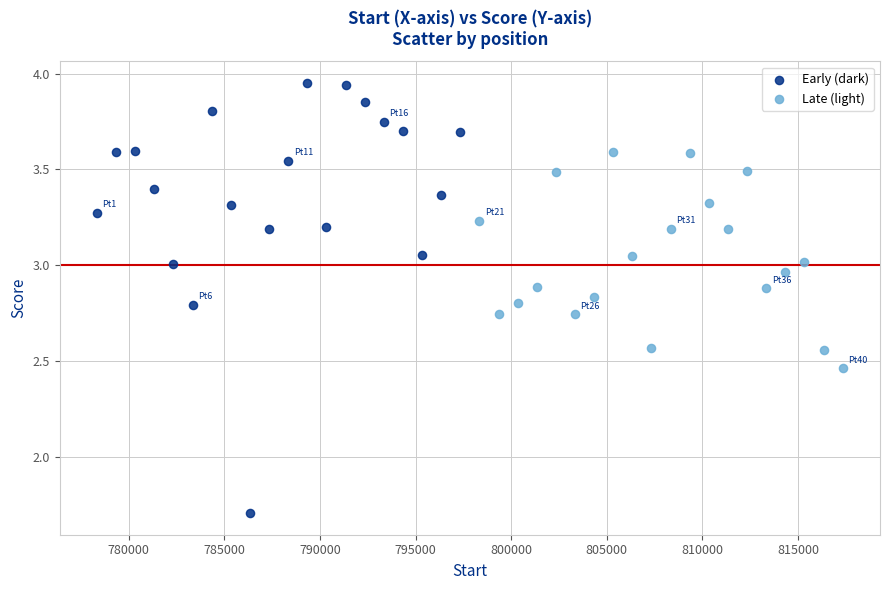

Which series reaches the maximum Y coordinate?

Early (dark)